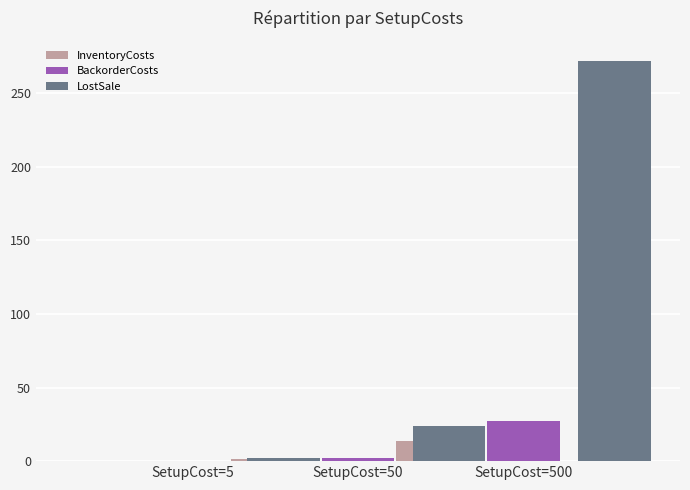

Are the bars grouped side by side (vs. stacked)?

Yes